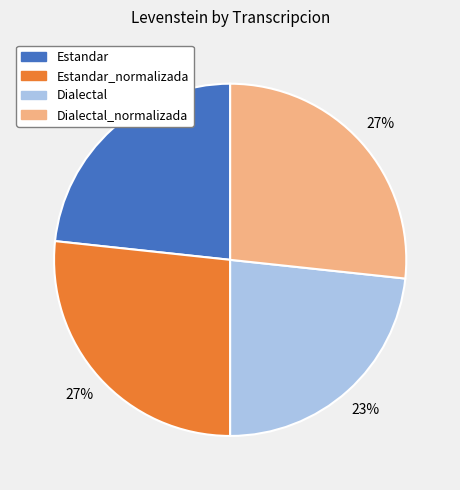

Is there any slice that represents more than half of the pie?

No